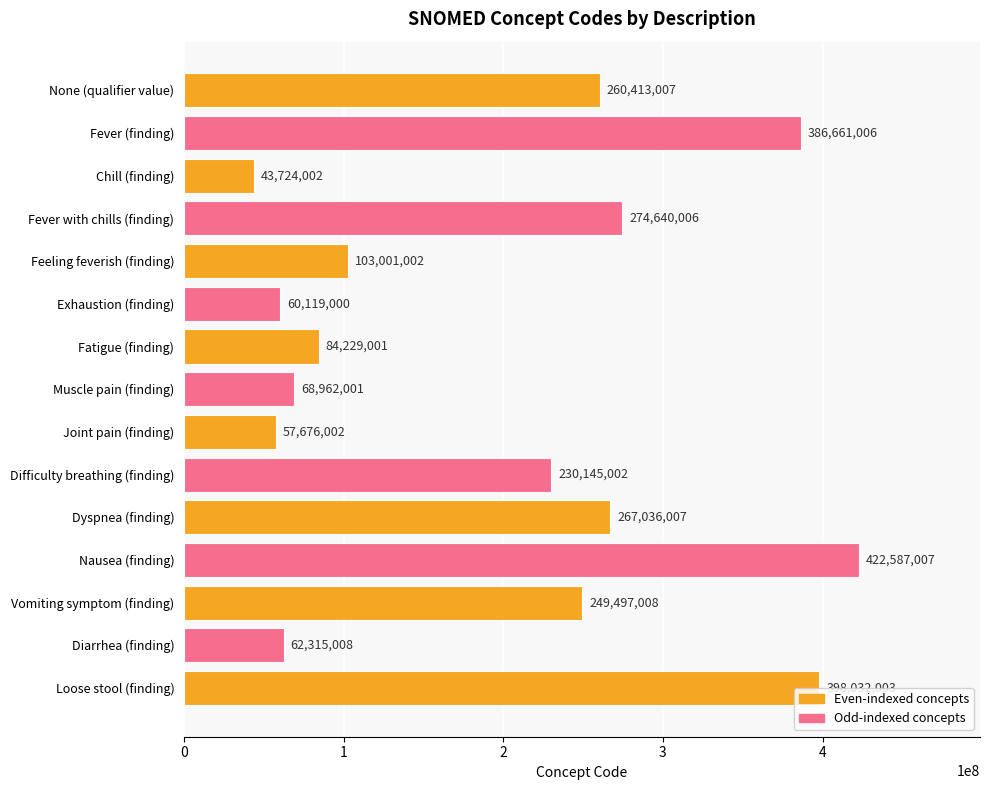

What position from the top is Chill (finding)?

3